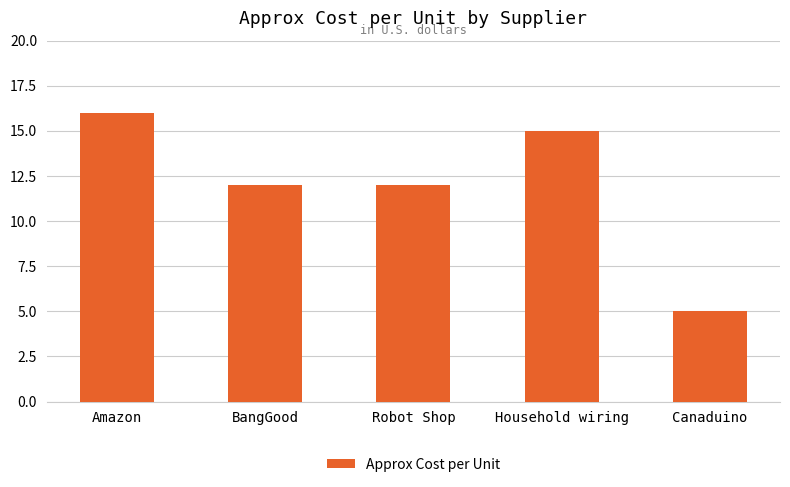

Reading right to left, extract all data points from this chart.

Canaduino=5	Household wiring=15	Robot Shop=12	BangGood=12	Amazon=16